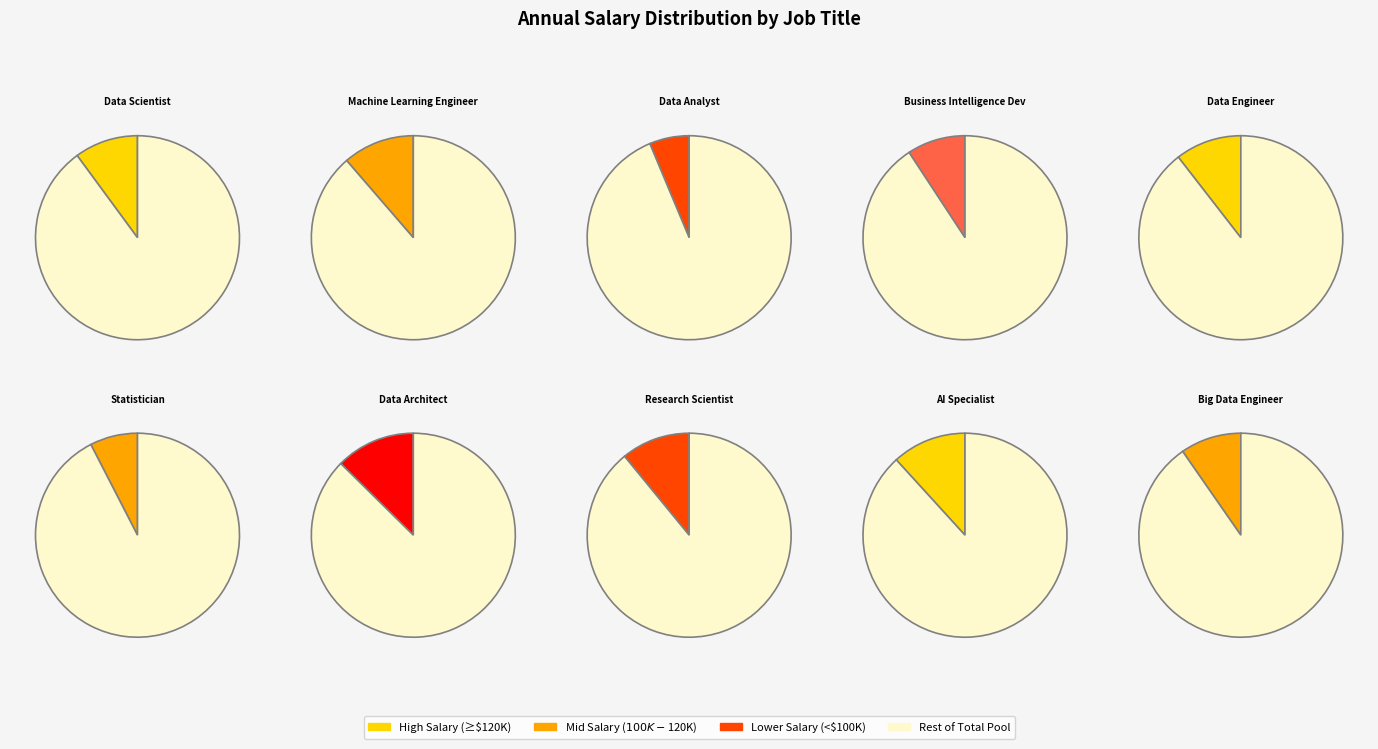

Does Data Architect represent more than half of the total?

No